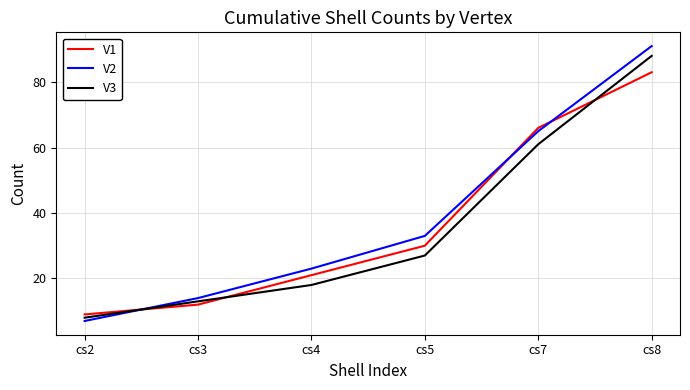

True or false: V3 has more than 1 interior local peaks.

False